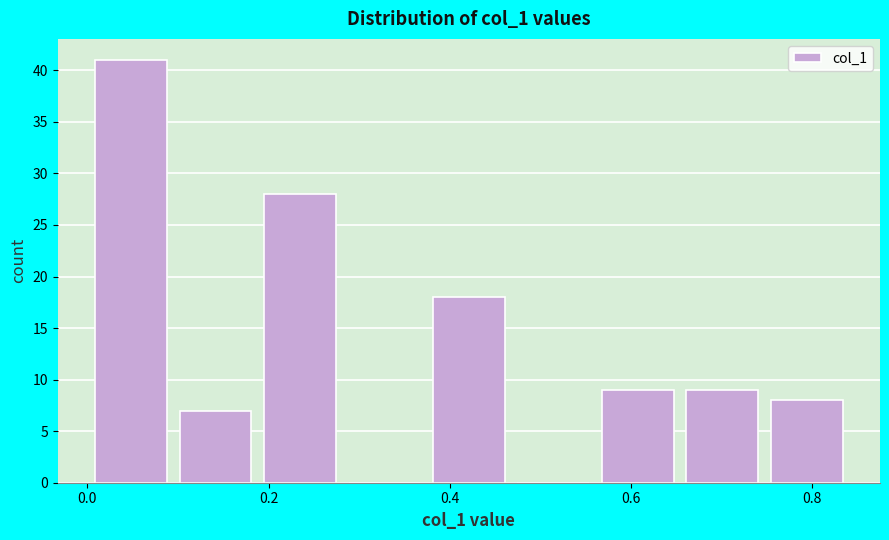

Over which range of the x-axis is the bar tallest?

0.00 to 0.10